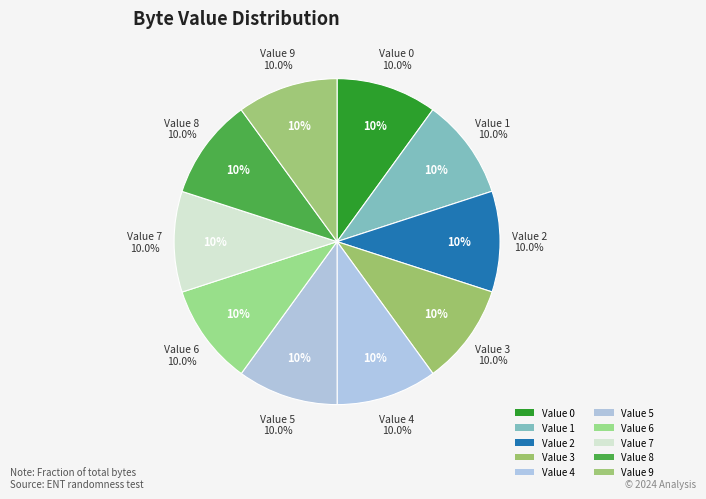

Rank the categories by value from lowest to highest.

0, 6, 1, 2, 4, 7, 3, 5, 8, 9